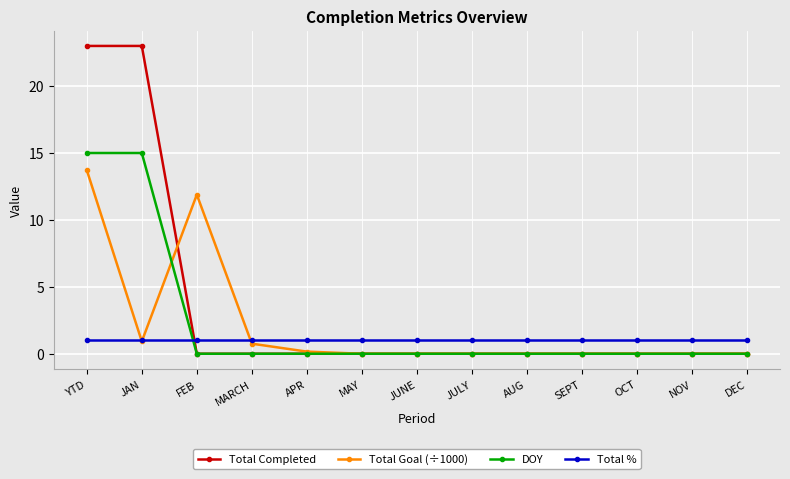

At how many categories does at least one series exceed 0?

13